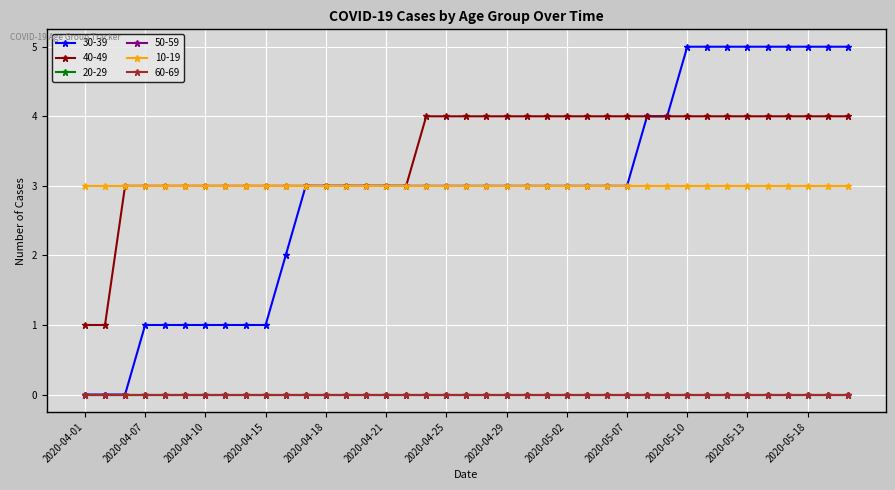

Does the chart display data point markers on the line(s)?

Yes